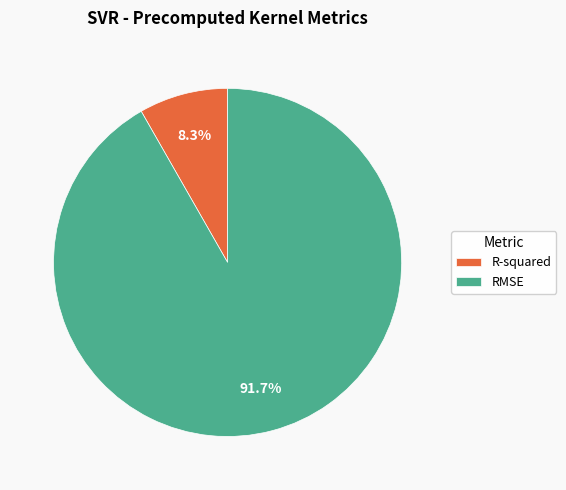

Count the number of slices in the pie.

2